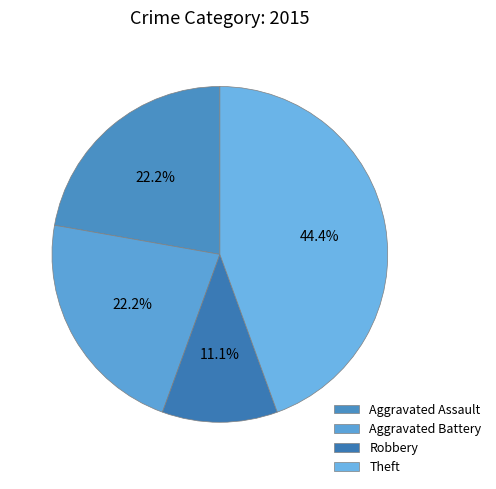

Does Aggravated Battery represent more than half of the total?

No